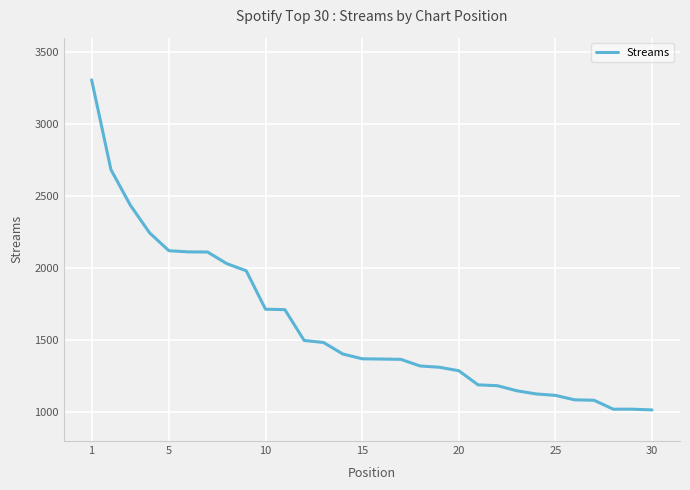

What is the minimum value shown in the chart?

1016